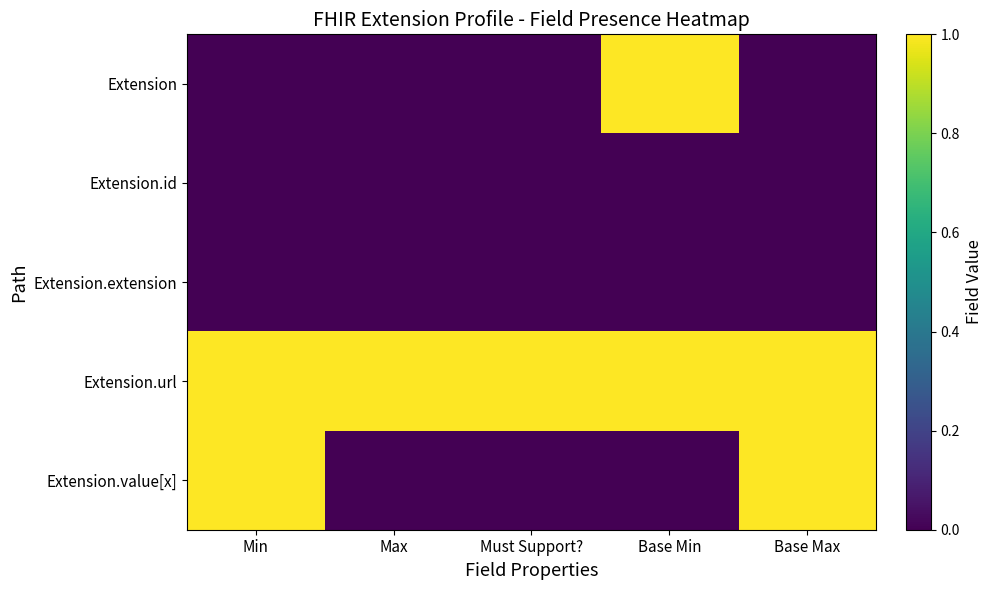

Rank the series by their maximum value, from lowest to highest.

Extension.id, Extension.extension, Extension, Extension.url, Extension.value[x]